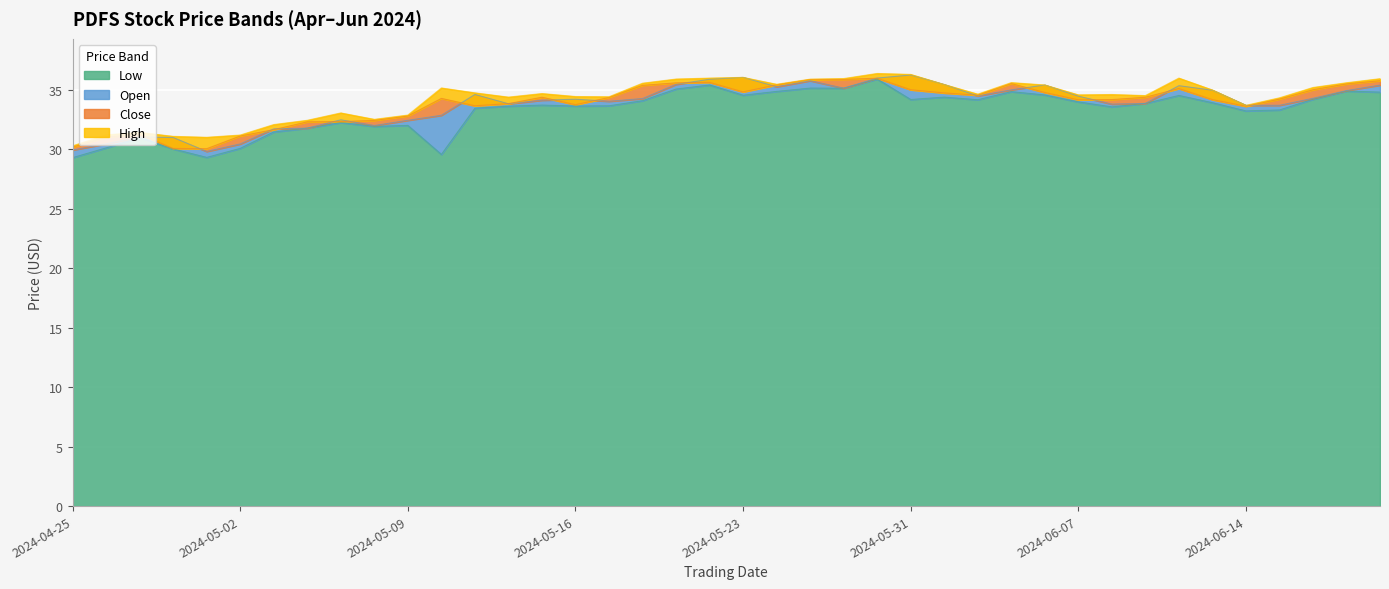

Reading left to right, list all the values displayed in this chart.

Low: 2024-04-25=29.3	2024-04-26=30.1	2024-04-29=31.0	2024-04-30=30.0	2024-05-01=29.3	2024-05-02=30.1	2024-05-03=31.5	2024-05-06=31.8	2024-05-07=32.3	2024-05-08=31.9	2024-05-09=32.0	2024-05-10=29.6	2024-05-13=33.5	2024-05-14=33.6	2024-05-15=33.7	2024-05-16=33.6	2024-05-17=33.7	2024-05-20=34.1	2024-05-21=35.1	2024-05-22=35.4	2024-05-23=34.6	2024-05-24=34.9	2024-05-28=35.2	2024-05-29=35.1	2024-05-30=35.9	2024-05-31=34.2	2024-06-03=34.4	2024-06-04=34.2	2024-06-05=34.9	2024-06-06=34.6	2024-06-07=34.0	2024-06-10=33.6	2024-06-11=33.9	2024-06-12=34.5	2024-06-13=33.9	2024-06-14=33.2	2024-06-17=33.3	2024-06-18=34.2	2024-06-20=34.9	2024-06-21=34.8
Open: 2024-04-25=29.9	2024-04-26=30.5	2024-04-29=31.1	2024-04-30=31.0	2024-05-01=29.8	2024-05-02=30.5	2024-05-03=31.7	2024-05-06=31.8	2024-05-07=32.5	2024-05-08=32.0	2024-05-09=32.5	2024-05-10=32.9	2024-05-13=34.6	2024-05-14=33.8	2024-05-15=34.1	2024-05-16=34.2	2024-05-17=34.0	2024-05-20=34.3	2024-05-21=35.5	2024-05-22=35.9	2024-05-23=36.1	2024-05-24=35.3	2024-05-28=35.8	2024-05-29=35.1	2024-05-30=36.0	2024-05-31=36.3	2024-06-03=35.5	2024-06-04=34.5	2024-06-05=35.0	2024-06-06=35.4	2024-06-07=34.5	2024-06-10=33.8	2024-06-11=33.9	2024-06-12=35.4	2024-06-13=35.0	2024-06-14=33.7	2024-06-17=33.7	2024-06-18=34.3	2024-06-20=35.0	2024-06-21=35.4
Close: 2024-04-25=30.2	2024-04-26=31.0	2024-04-29=31.3	2024-04-30=30.1	2024-05-01=30.1	2024-05-02=31.1	2024-05-03=31.7	2024-05-06=32.3	2024-05-07=32.3	2024-05-08=32.4	2024-05-09=32.8	2024-05-10=34.3	2024-05-13=33.7	2024-05-14=33.9	2024-05-15=34.4	2024-05-16=33.8	2024-05-17=34.4	2024-05-20=35.4	2024-05-21=35.6	2024-05-22=35.6	2024-05-23=34.8	2024-05-24=35.4	2024-05-28=35.9	2024-05-29=35.9	2024-05-30=36.0	2024-05-31=35.0	2024-06-03=34.8	2024-06-04=34.6	2024-06-05=35.5	2024-06-06=34.8	2024-06-07=34.2	2024-06-10=34.2	2024-06-11=34.4	2024-06-12=35.1	2024-06-13=34.2	2024-06-14=33.6	2024-06-17=34.2	2024-06-18=35.0	2024-06-20=35.5	2024-06-21=35.8
High: 2024-04-25=30.3	2024-04-26=31.2	2024-04-29=31.4	2024-04-30=31.1	2024-05-01=31.0	2024-05-02=31.2	2024-05-03=32.1	2024-05-06=32.5	2024-05-07=33.1	2024-05-08=32.5	2024-05-09=32.9	2024-05-10=35.2	2024-05-13=34.8	2024-05-14=34.4	2024-05-15=34.7	2024-05-16=34.5	2024-05-17=34.4	2024-05-20=35.6	2024-05-21=35.9	2024-05-22=36.0	2024-05-23=36.1	2024-05-24=35.5	2024-05-28=35.9	2024-05-29=36.0	2024-05-30=36.4	2024-05-31=36.3	2024-06-03=35.5	2024-06-04=34.6	2024-06-05=35.6	2024-06-06=35.4	2024-06-07=34.6	2024-06-10=34.6	2024-06-11=34.5	2024-06-12=36.0	2024-06-13=35.0	2024-06-14=33.7	2024-06-17=34.3	2024-06-18=35.2	2024-06-20=35.6	2024-06-21=36.0